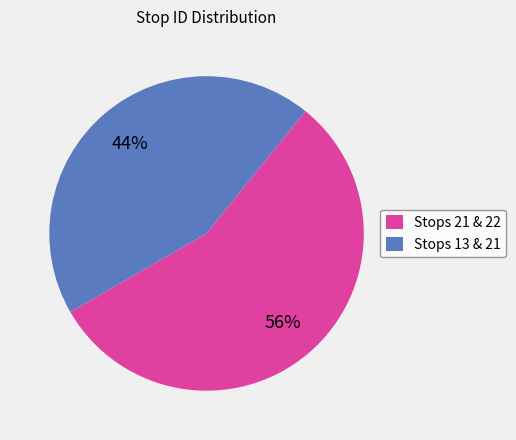

Is it true that Stops 21 & 22 is 56% of the pie?

True